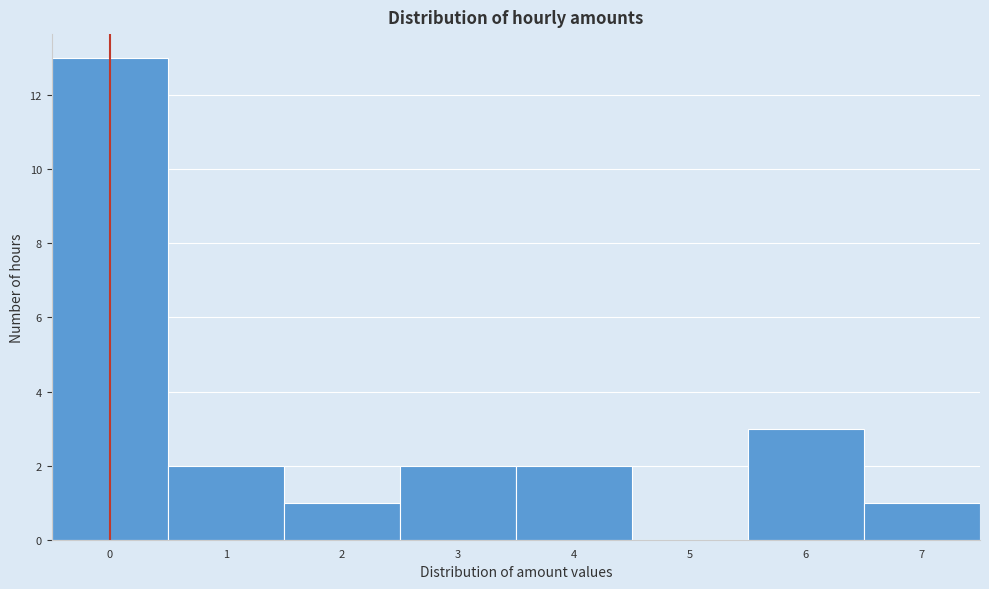

Over which range of the x-axis is the bar tallest?

-0.5 to 0.5